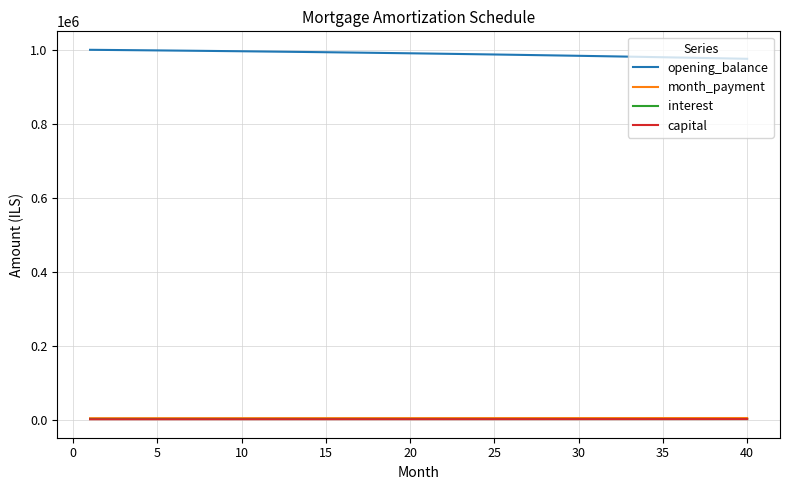

Which series has the largest total across all categories?

opening_balance